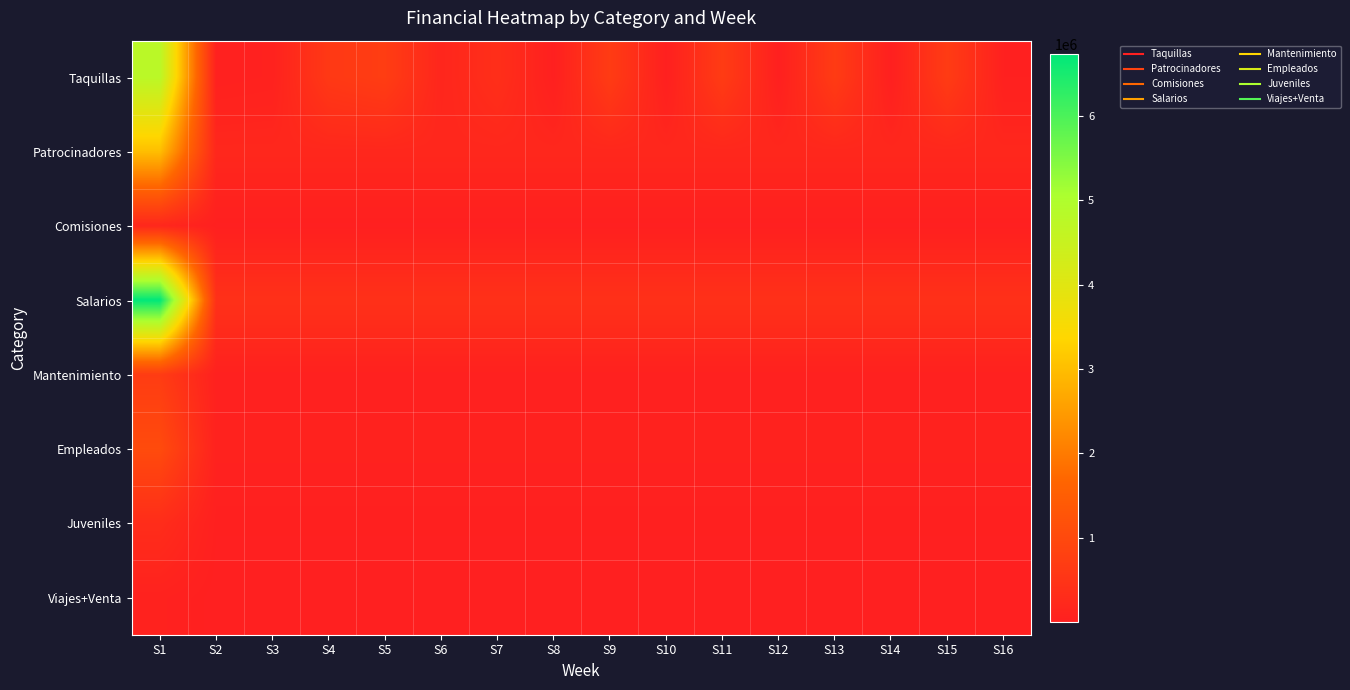

List the series in order of their peak value, highest first.

Salarios, Taquillas, Patrocinadores, Empleados, Mantenimiento, Juveniles, Comisiones, Viajes+Venta